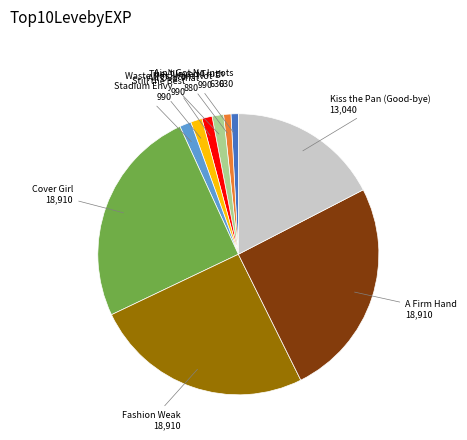

Between Fashion Weak and The Alloyed Truth, which is larger?

Fashion Weak